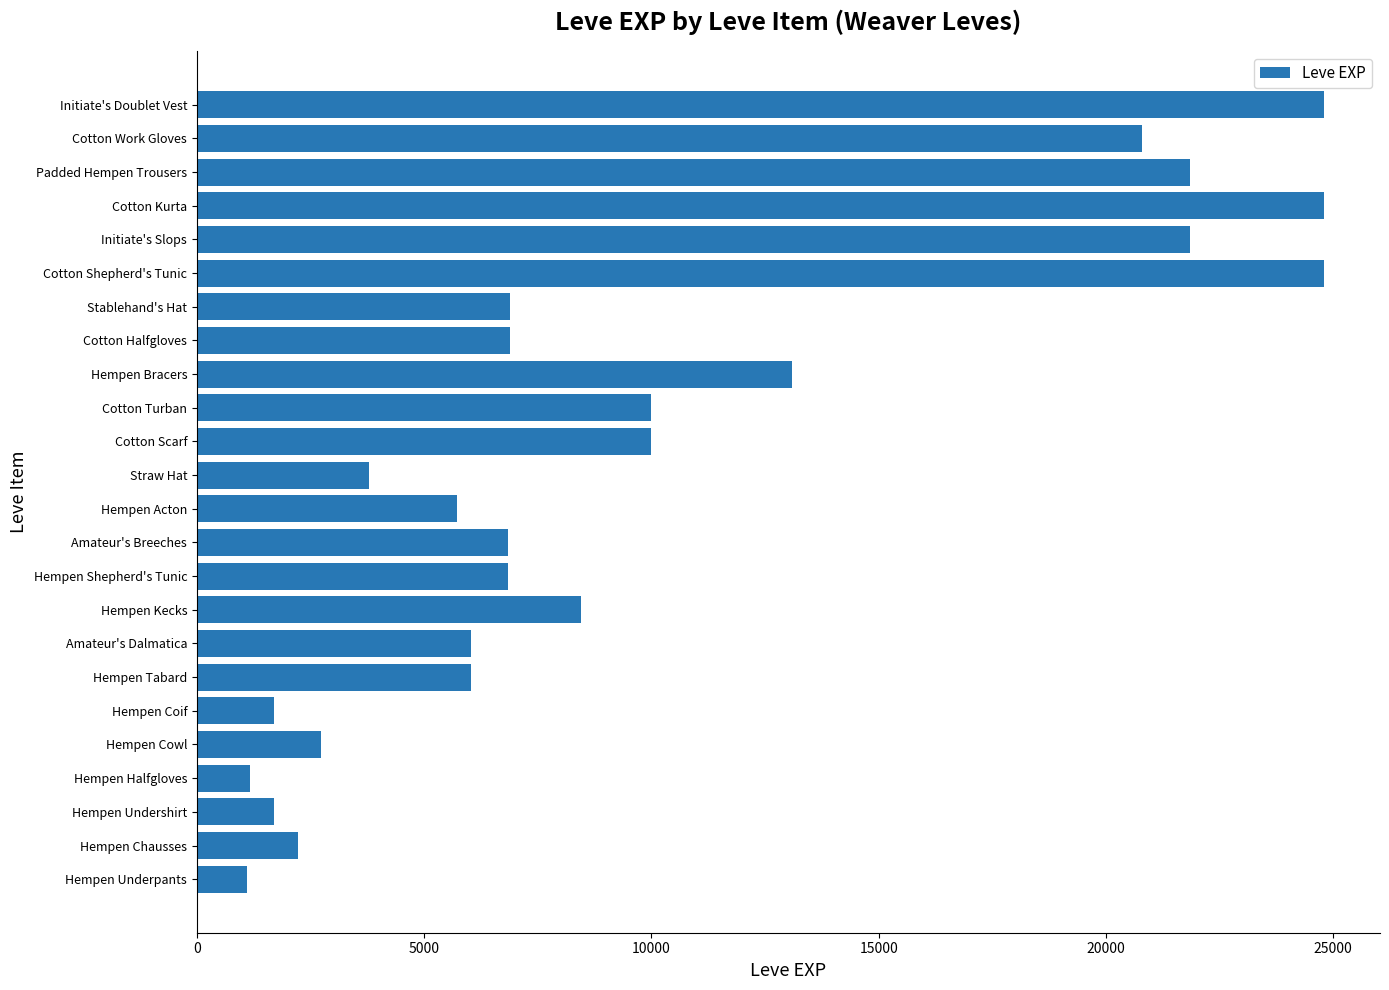

How many data points does each series have?

24